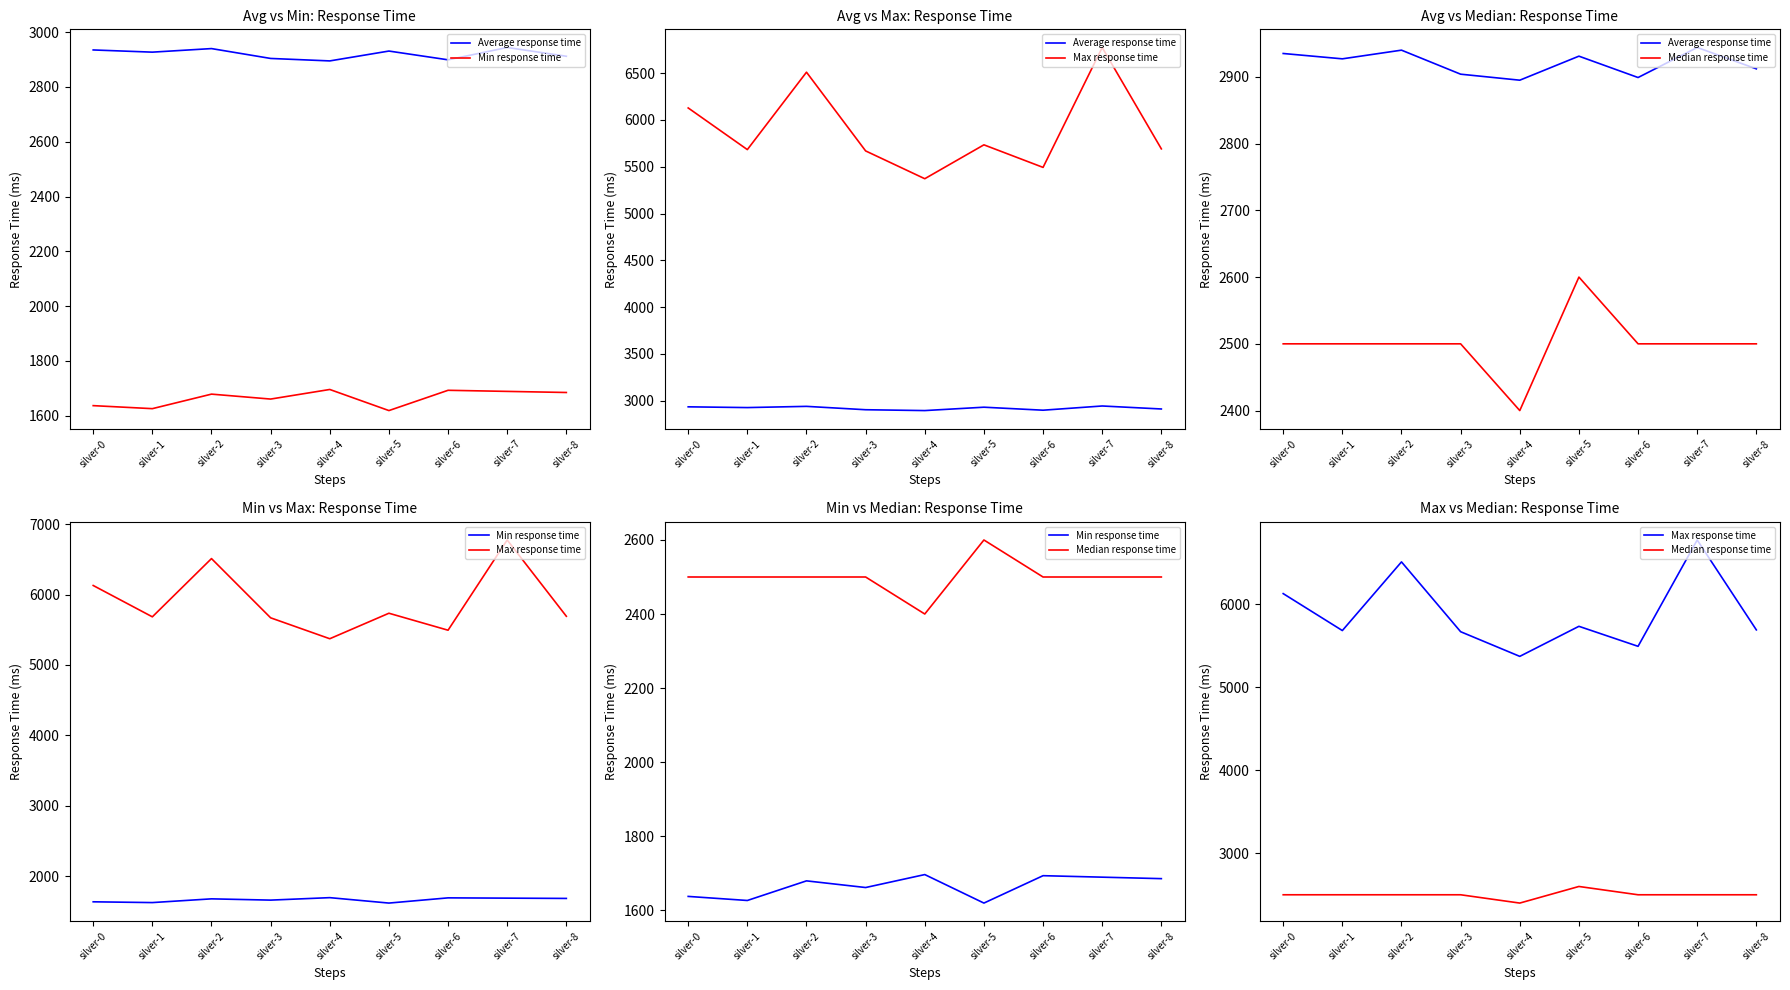

What is the greatest value displayed?

6774